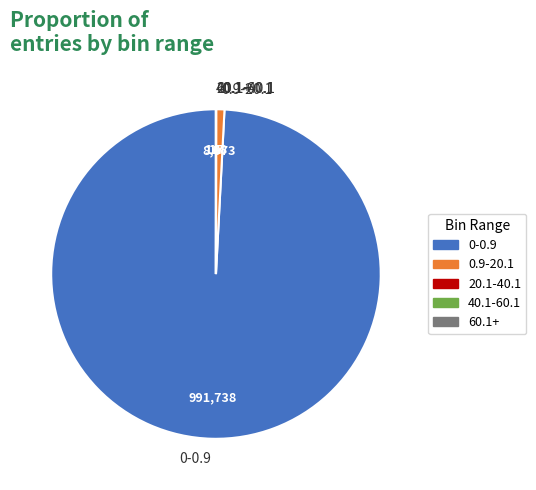

Is 0.9-20.1 the majority of the pie?

No